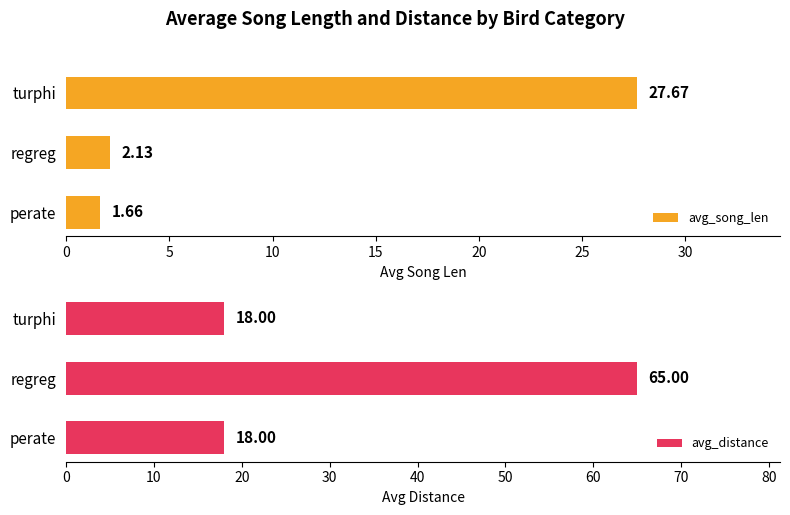

What is the value of the avg_song_len bar at the 1st from the left?

1.7